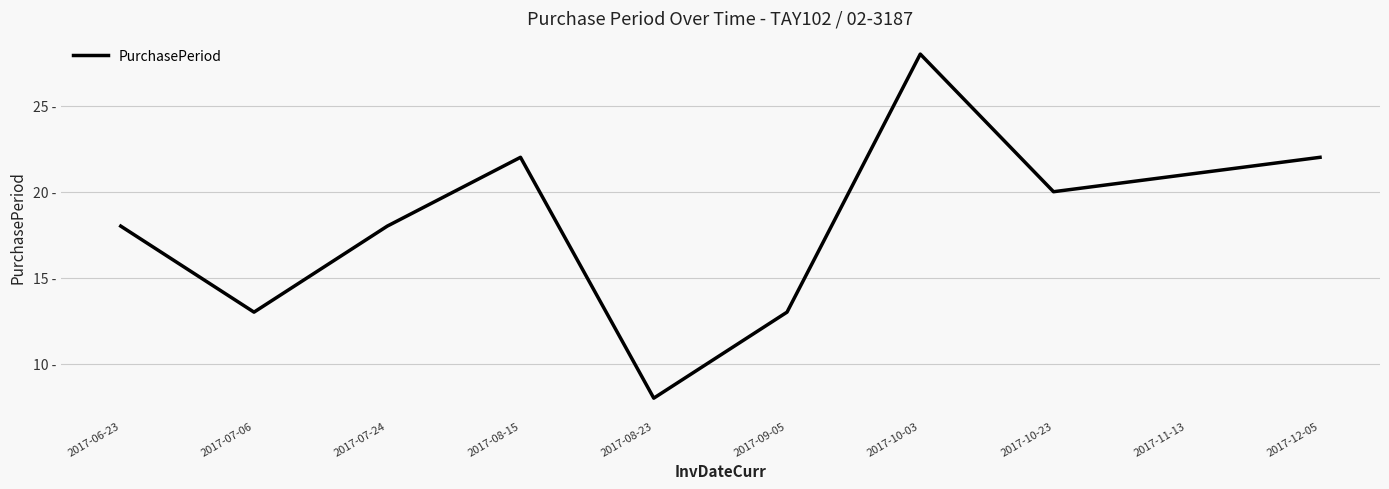

Is this an area chart (filled region under the line)?

No